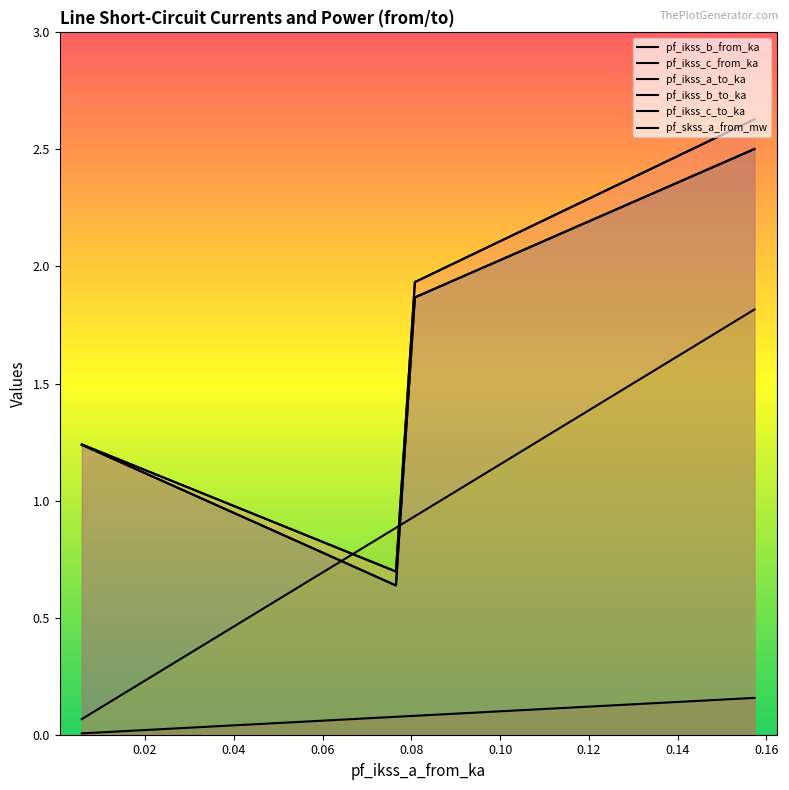

At how many categories does at least one series exceed 1?

3